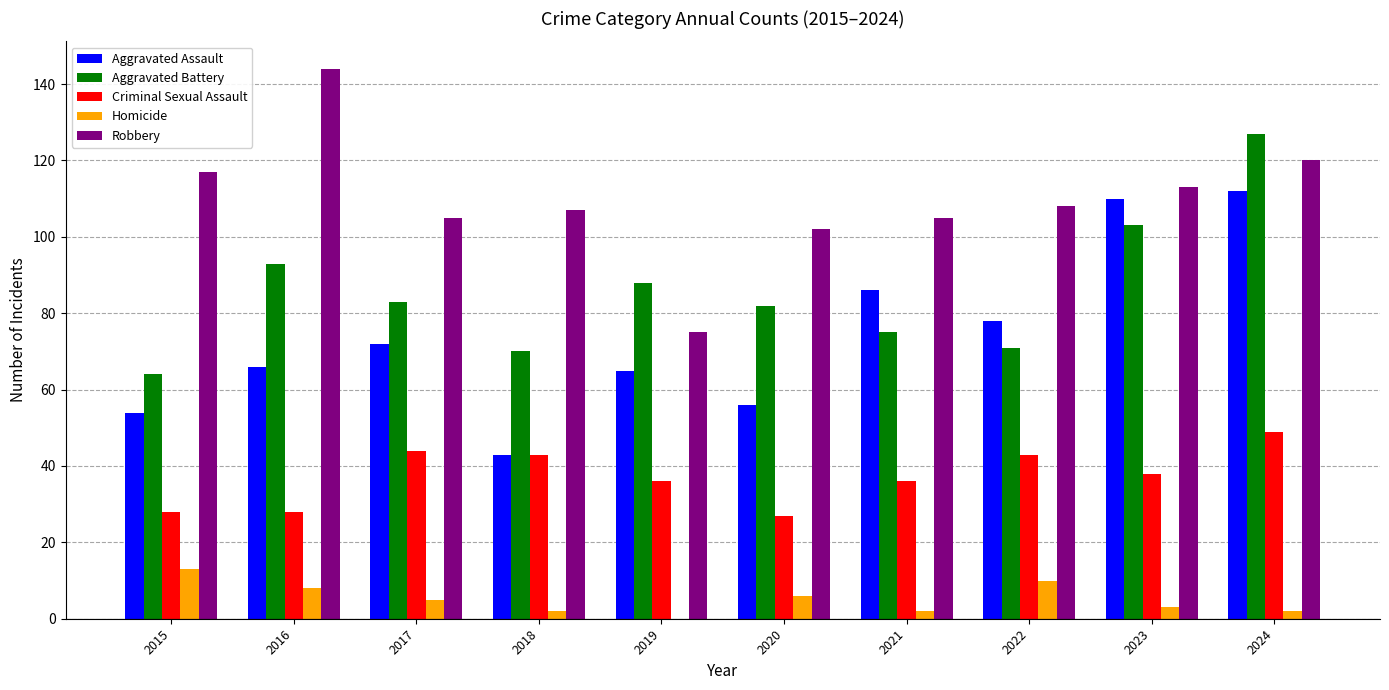

What is the sum of all Aggravated Battery values?

856